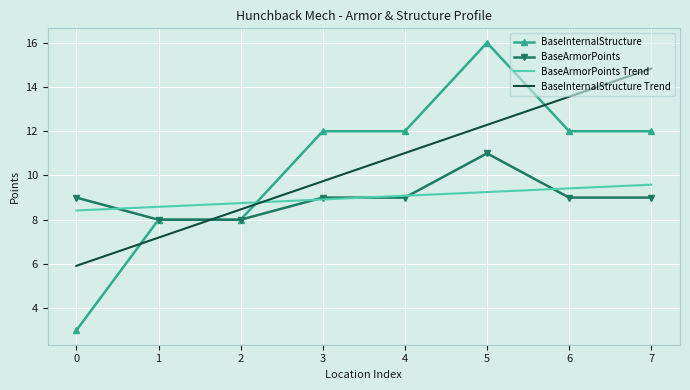

What is the total value across all series at 7?

45.4